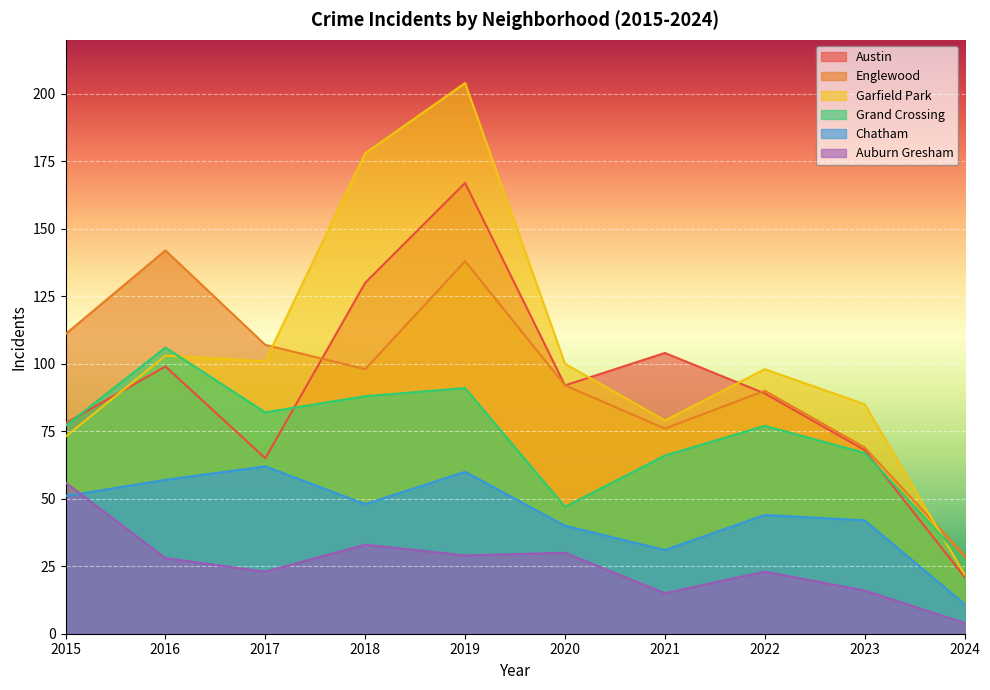

How many lines are shown in the chart?

6